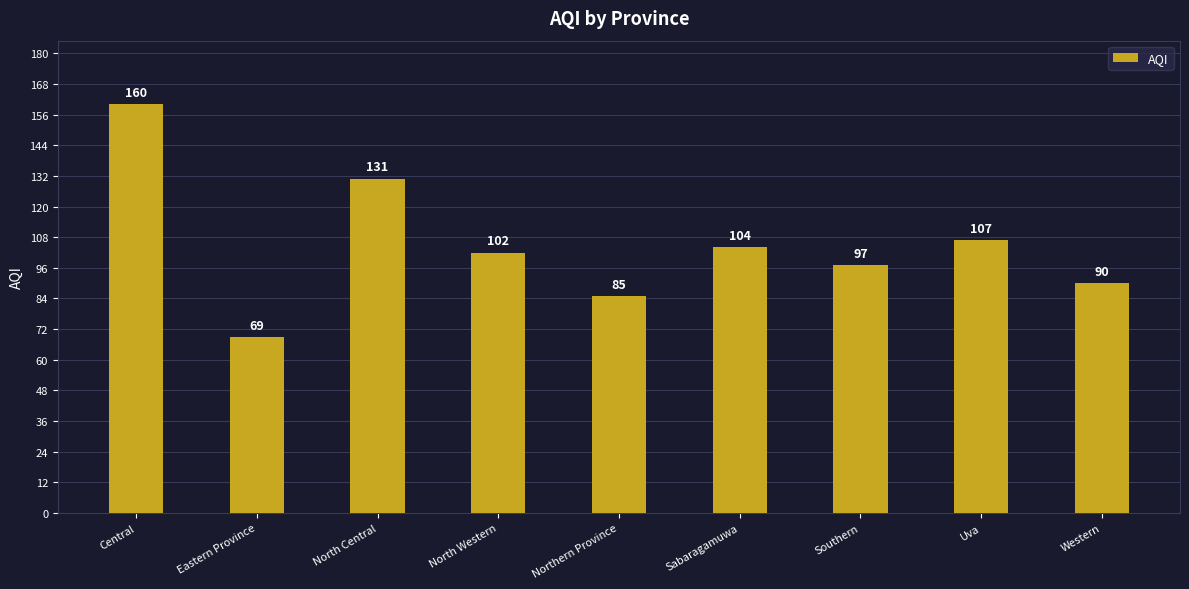

How many bars are there in total?

9